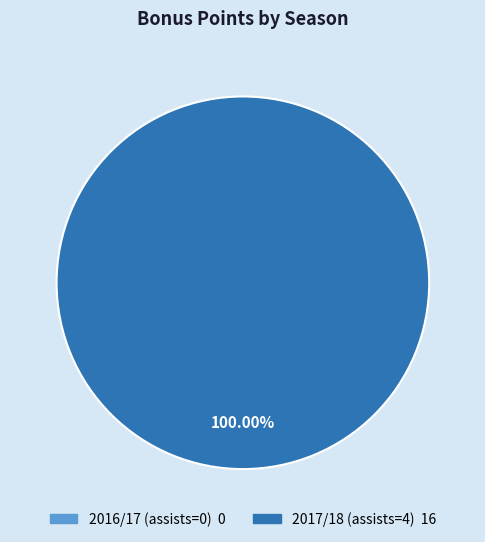

To the nearest percent, what is the average slice percentage?

50%